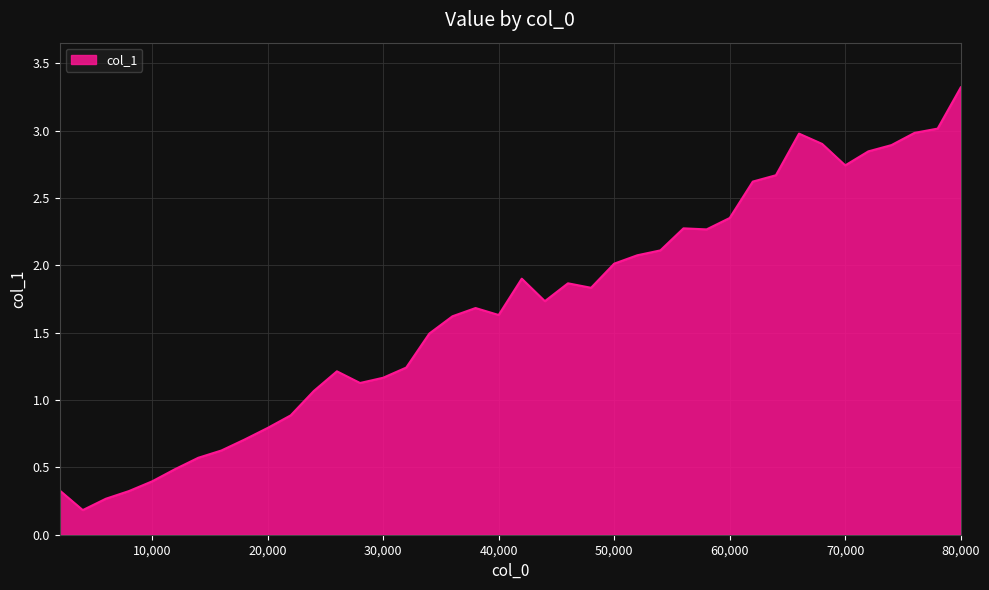

What is the maximum value shown in the chart?

3.3